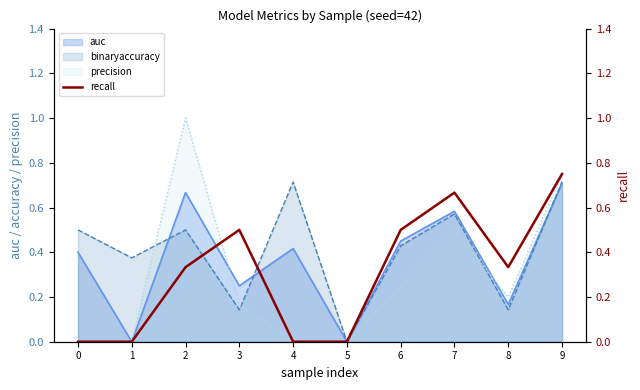

What is the average value?

0.3